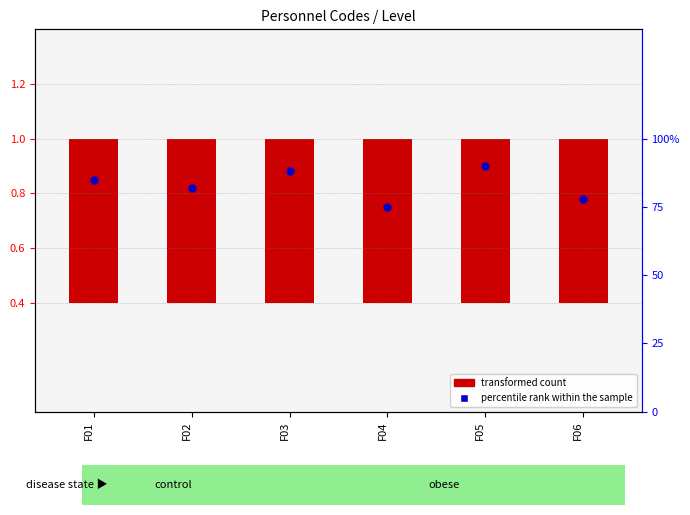

Which series contains the lowest Y value?

transformed count